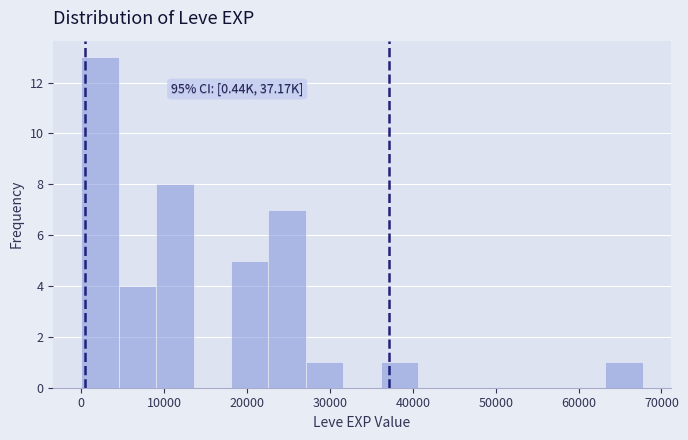

Over which range of the x-axis is the bar tallest?

0 to 5000